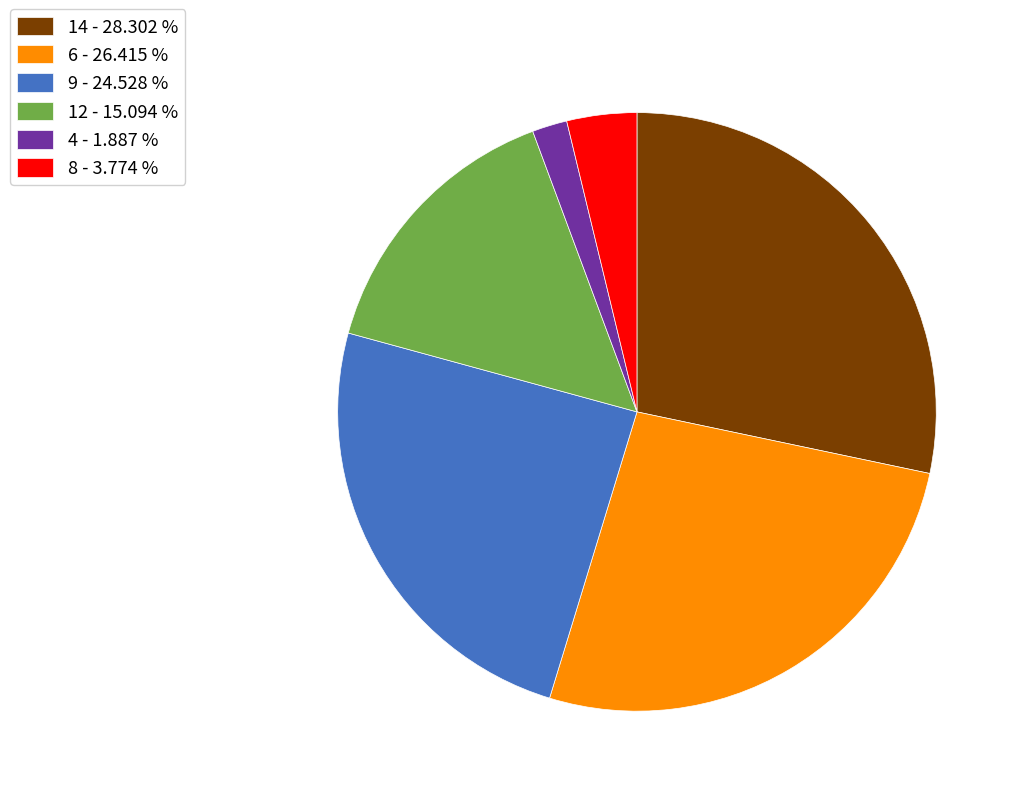

What is the largest slice in the pie chart?

14